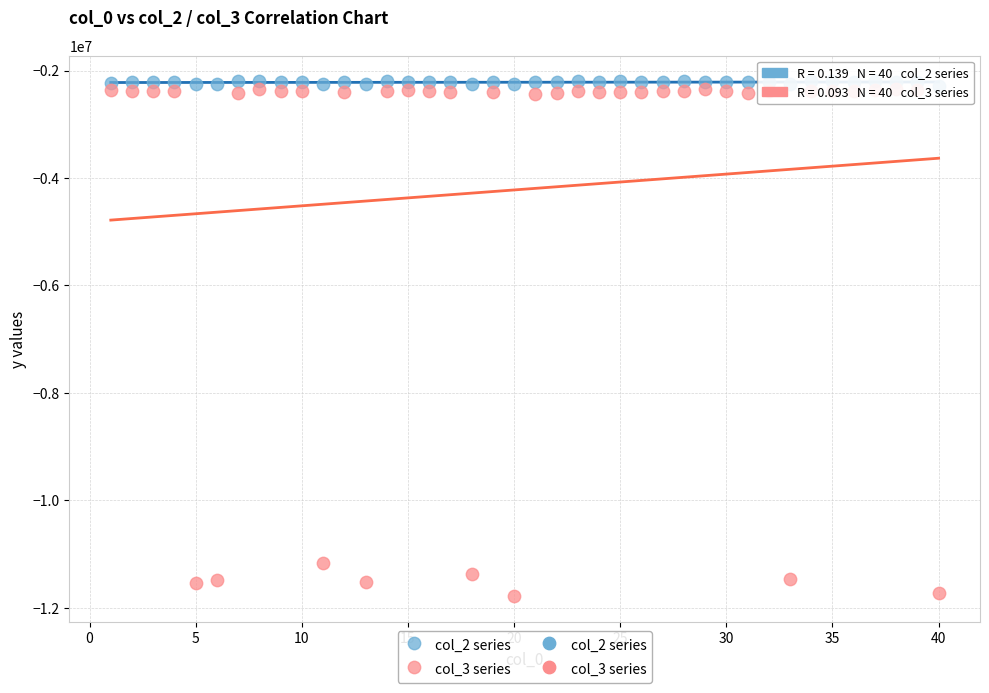

Which series has the largest Y range (max minus min)?

col_3 series